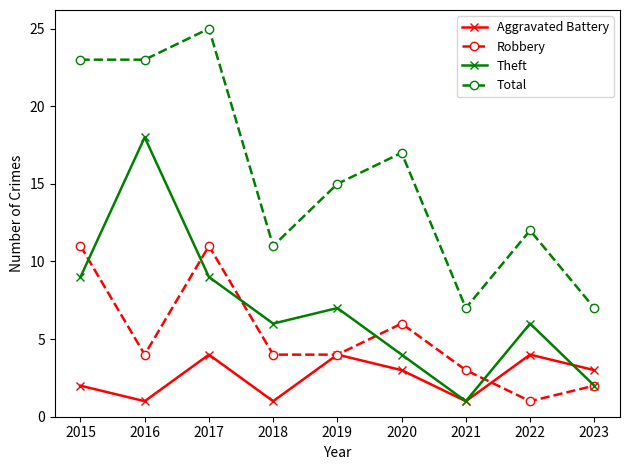

What is the value of the Total point at the 7th from the left?

7